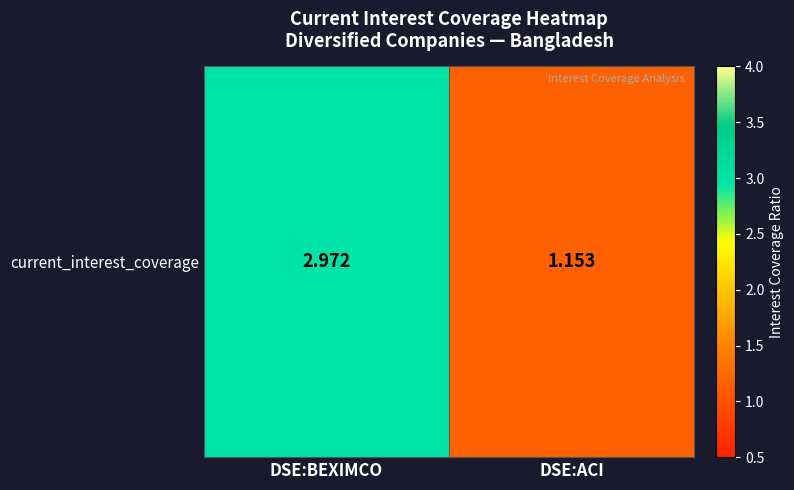

How many values are below 2?

1